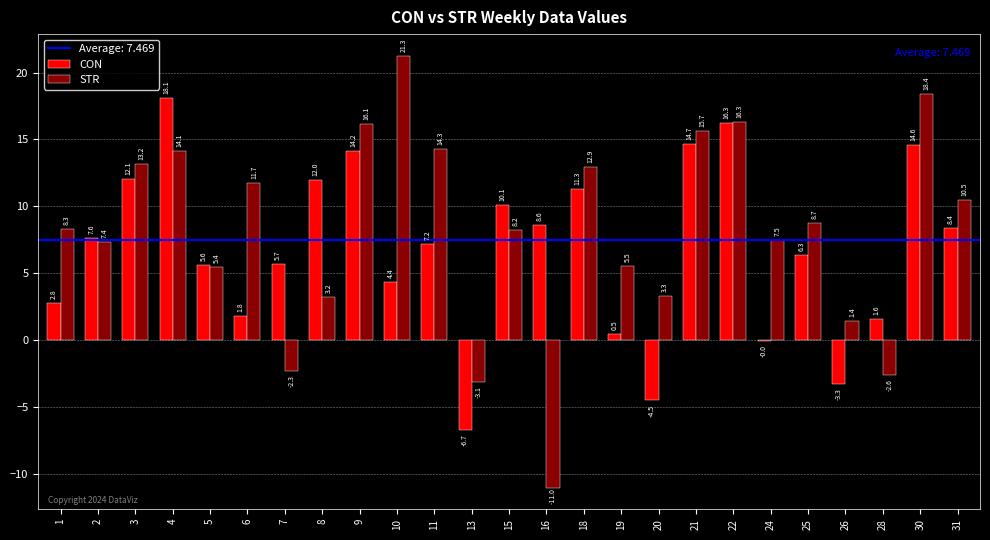

What is the sum of all CON values?

169.0